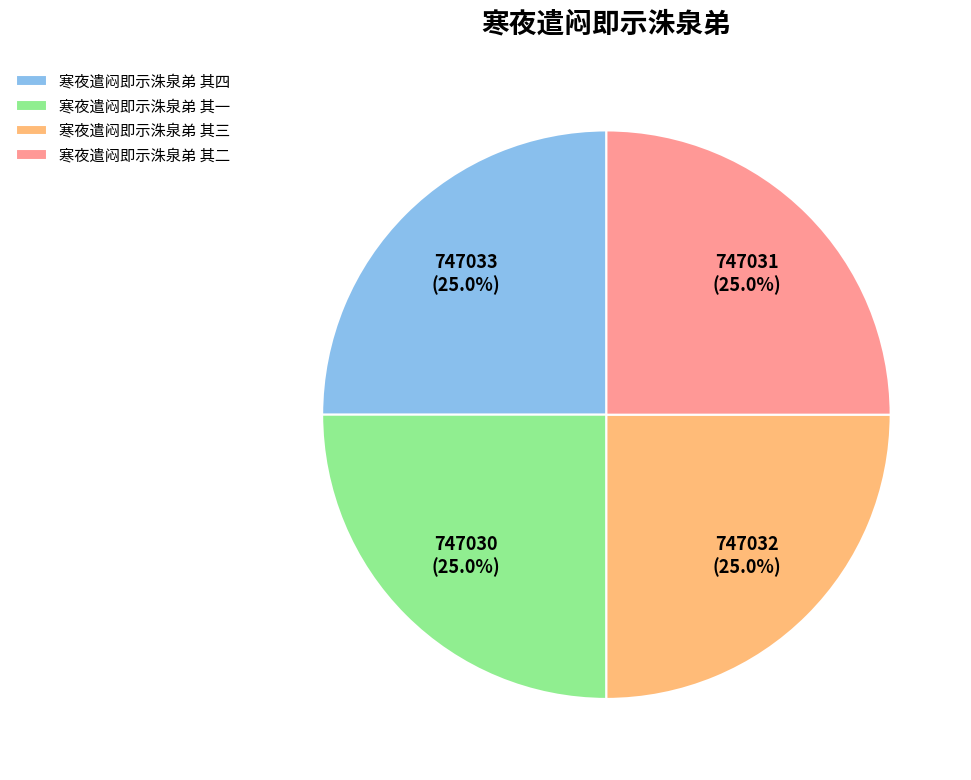

Does 寒夜遣闷即示洙泉弟 其三 represent more than half of the total?

No